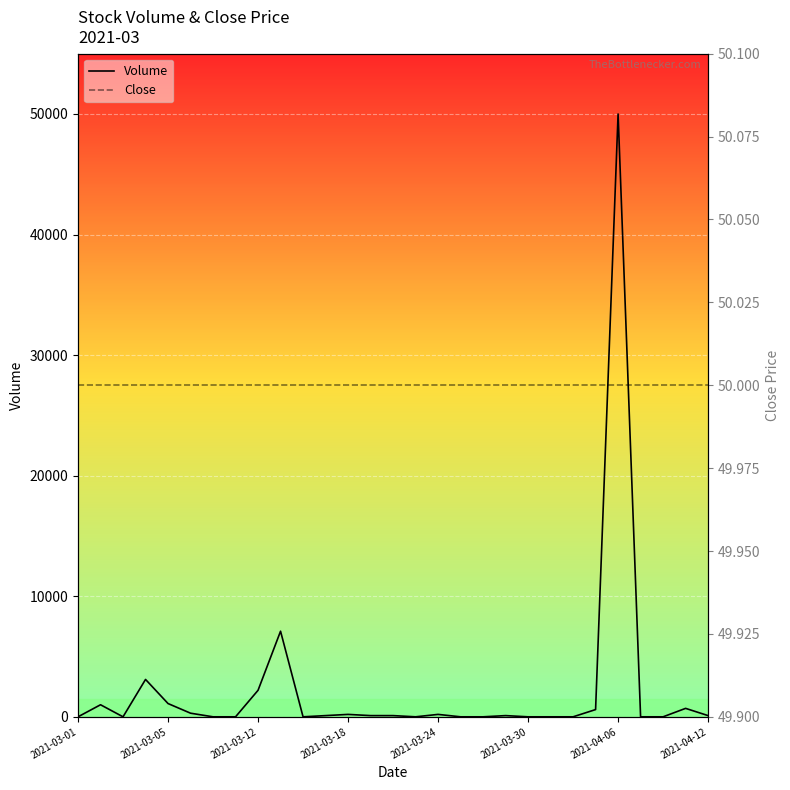

How many values in the Volume series exceed 100?

11